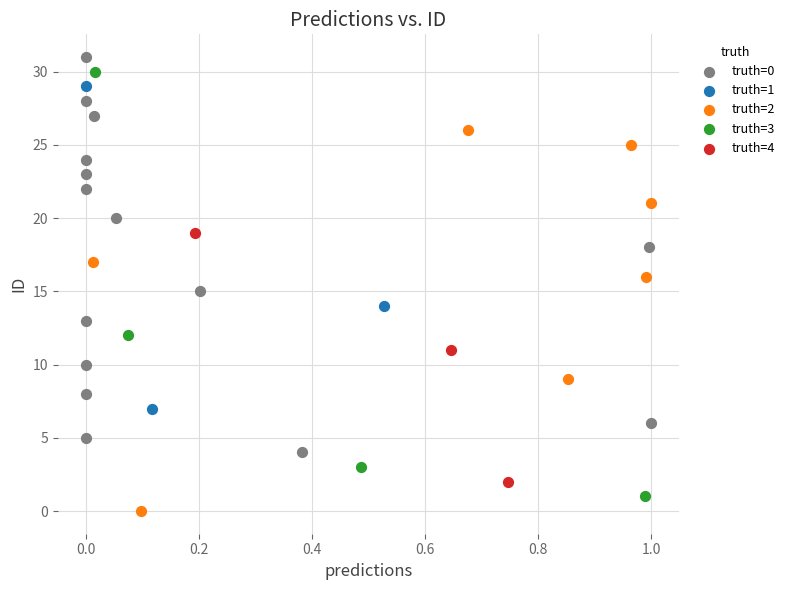

What are all the series names shown in the legend?

truth=0, truth=1, truth=2, truth=3, truth=4